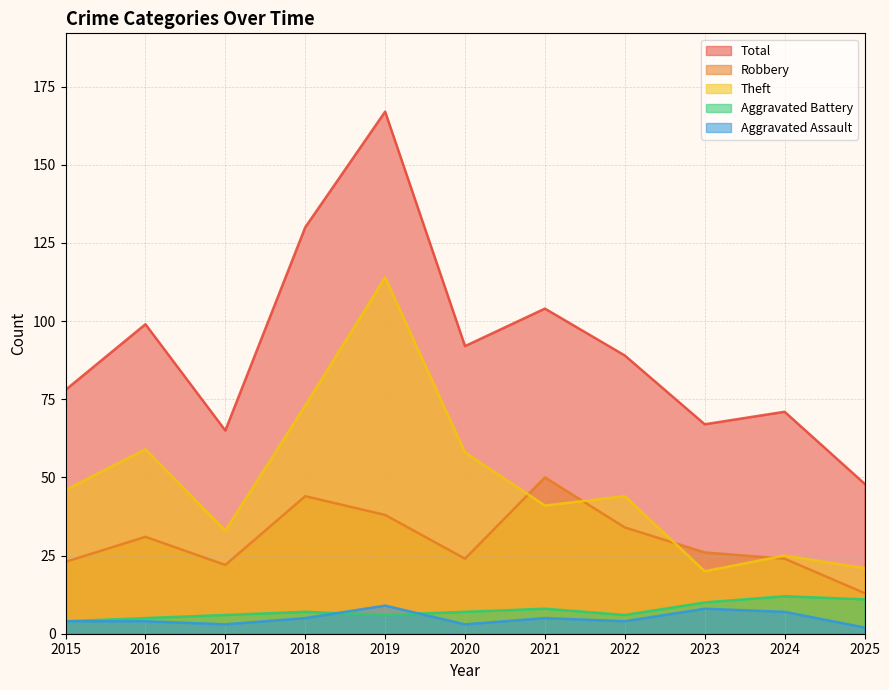

Reading left to right, extract all data points from this chart.

Robbery: 2015=23	2016=31	2017=22	2018=44	2019=38	2020=24	2021=50	2022=34	2023=26	2024=24	2025=13
Theft: 2015=46	2016=59	2017=33	2018=73	2019=114	2020=58	2021=41	2022=44	2023=20	2024=25	2025=21
Aggravated Assault: 2015=4	2016=4	2017=3	2018=5	2019=9	2020=3	2021=5	2022=4	2023=8	2024=7	2025=2
Aggravated Battery: 2015=4	2016=5	2017=6	2018=7	2019=6	2020=7	2021=8	2022=6	2023=10	2024=12	2025=11
Total: 2015=78	2016=99	2017=65	2018=130	2019=167	2020=92	2021=104	2022=89	2023=67	2024=71	2025=48